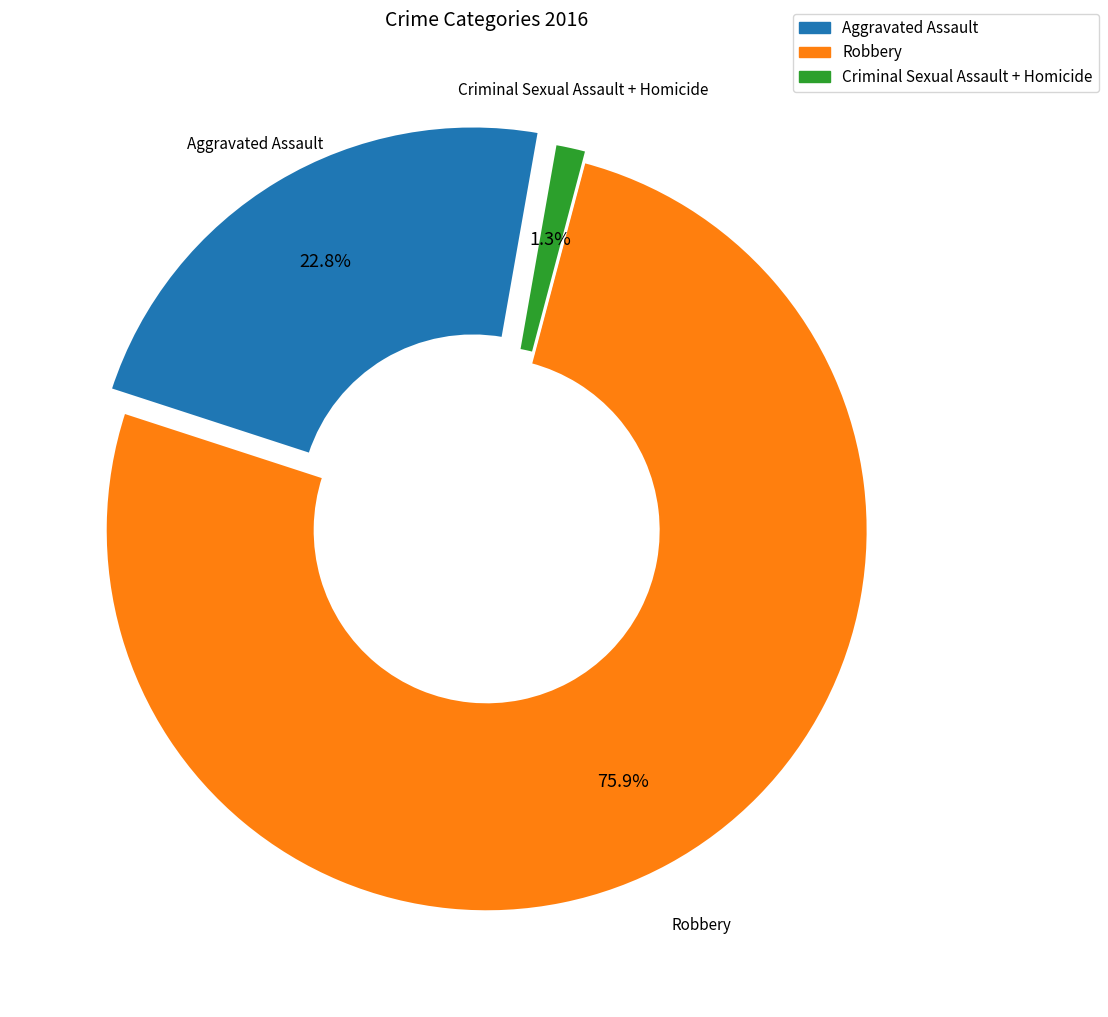

Does any single category account for the majority?

Yes